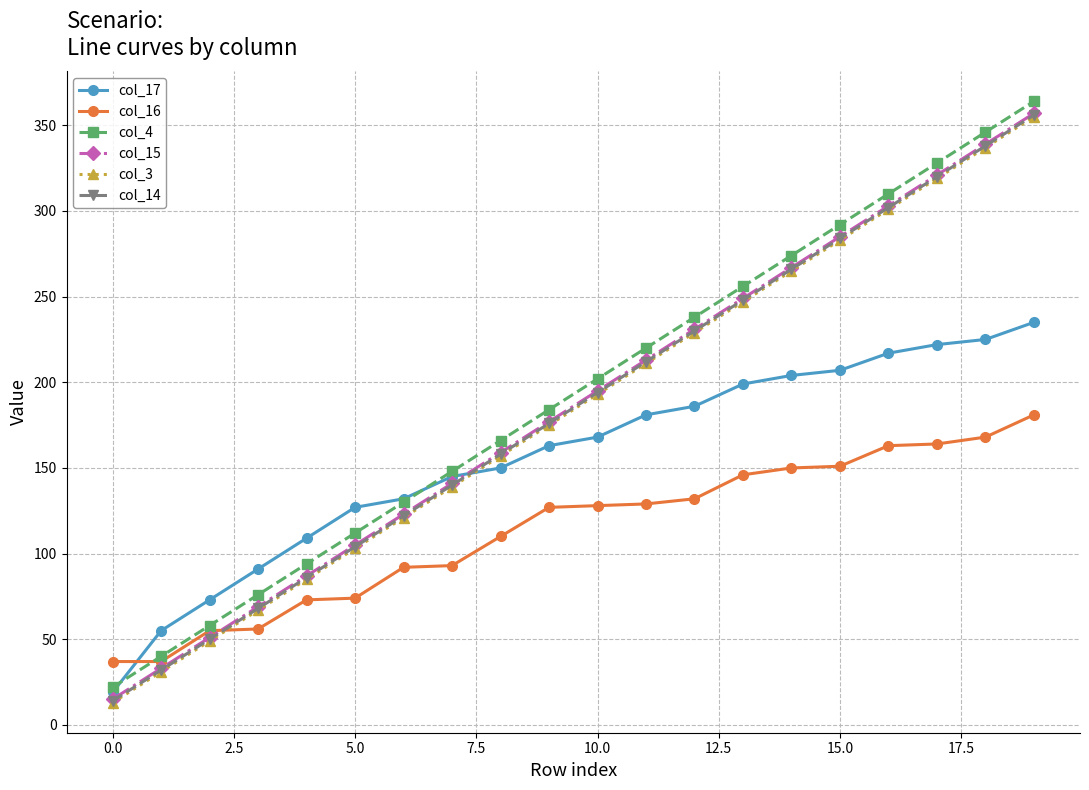

What are all the series names shown in the legend?

col_17, col_16, col_4, col_15, col_3, col_14